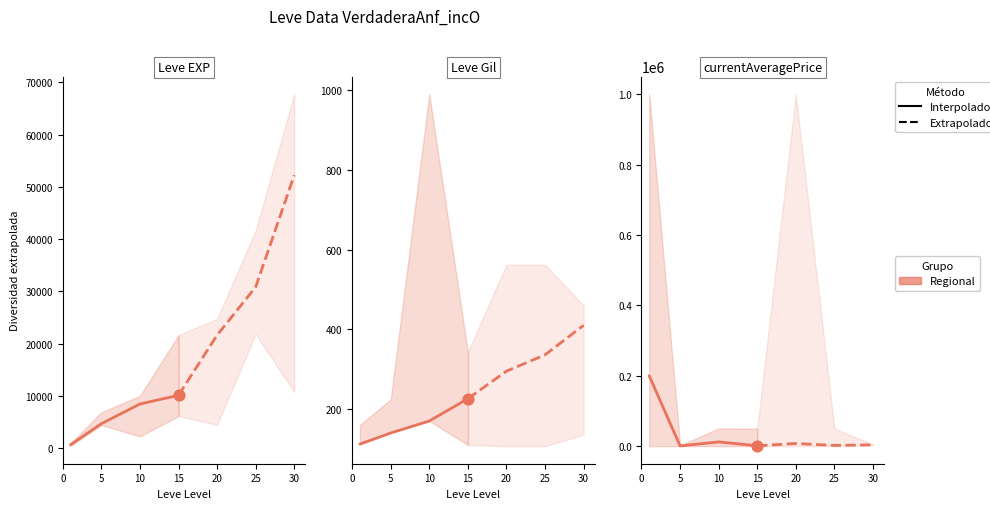

Which series reaches the maximum Y coordinate?

Interpolado